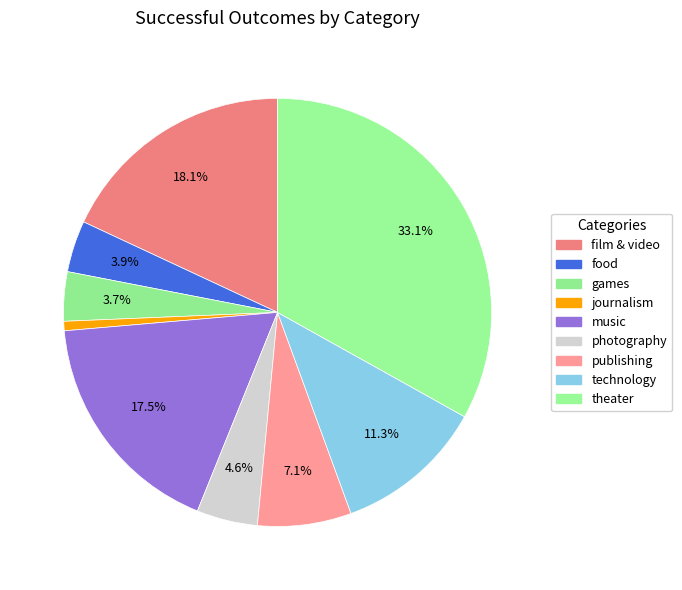

Rank the categories by value from highest to lowest.

theater, film & video, music, technology, publishing, photography, food, games, journalism